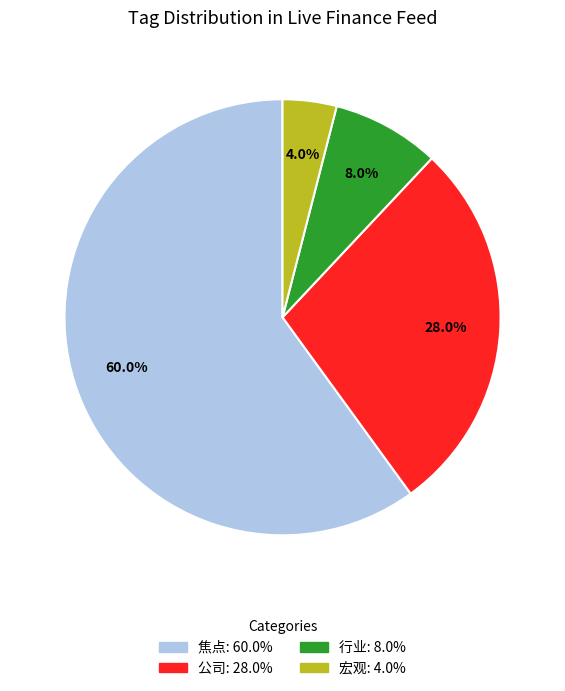

Does any single category account for the majority?

Yes